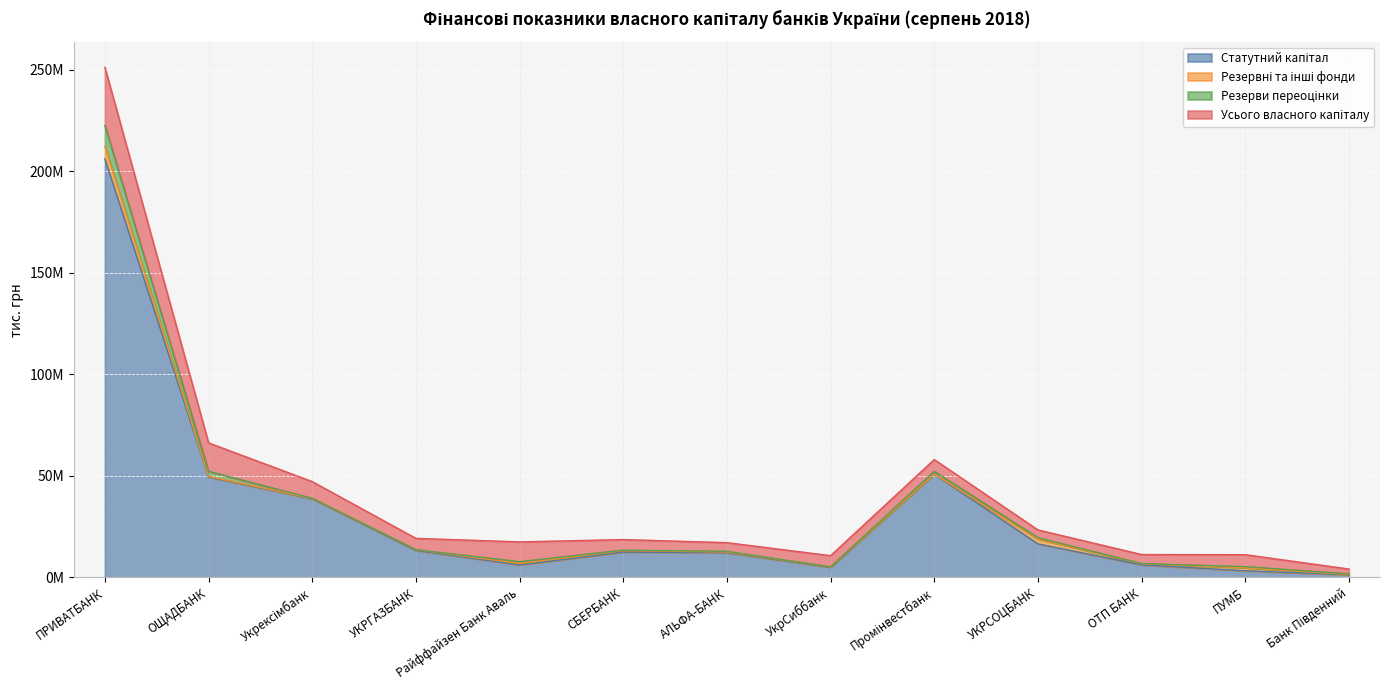

Does the chart display data point markers on the line(s)?

No